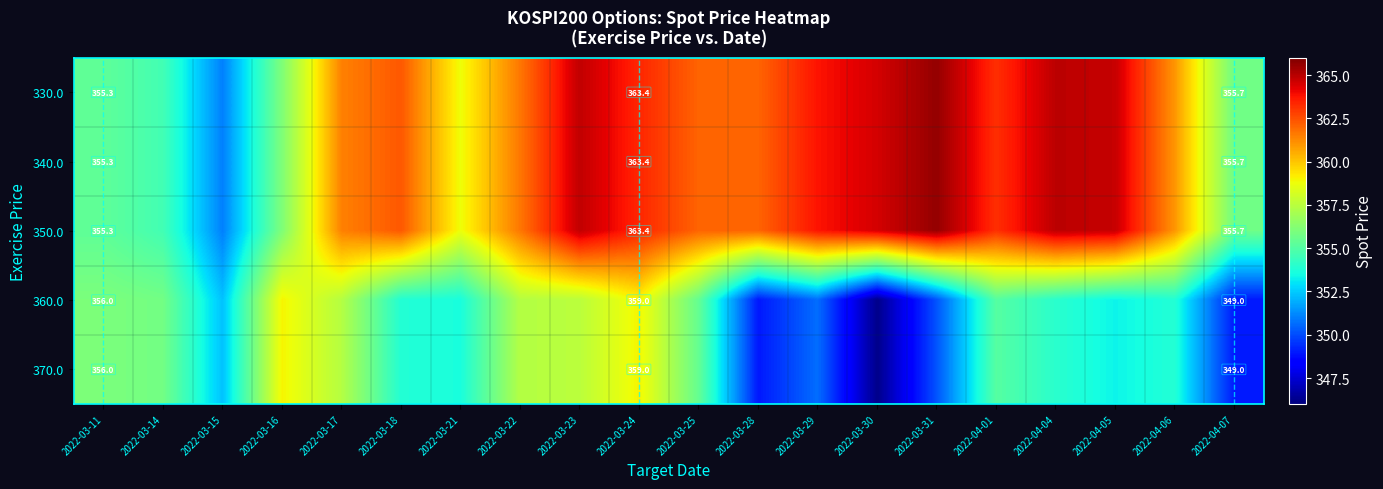

The value of 370.0 at 2022-04-04 is 513.2. True or false?

False